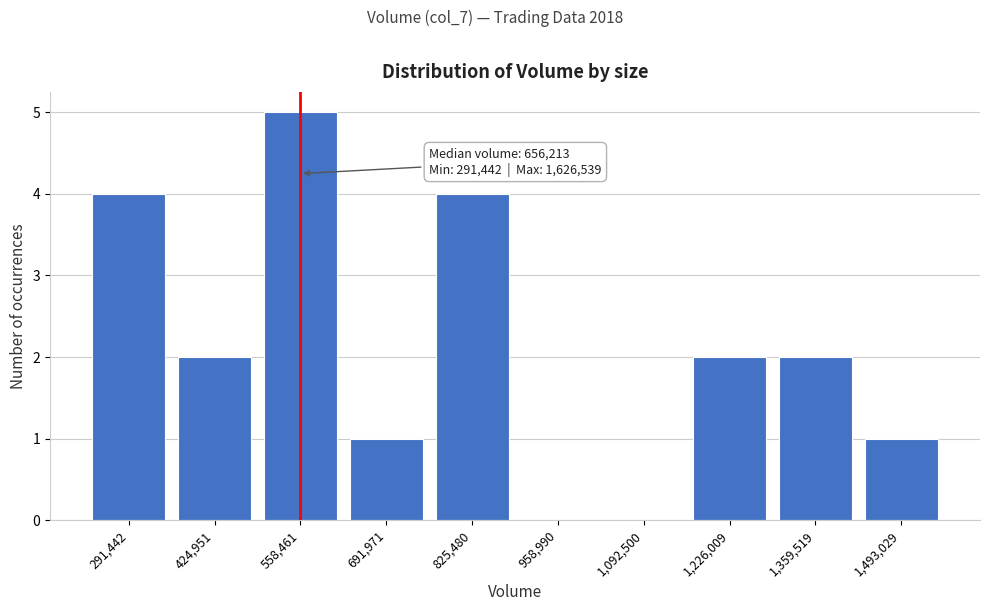

Reading left to right, list all the values displayed in this chart.

291,442=4	424,951=2	558,461=5	691,971=1	825,480=4	958,990=0	1,092,500=0	1,226,009=2	1,359,519=2	1,493,029=1